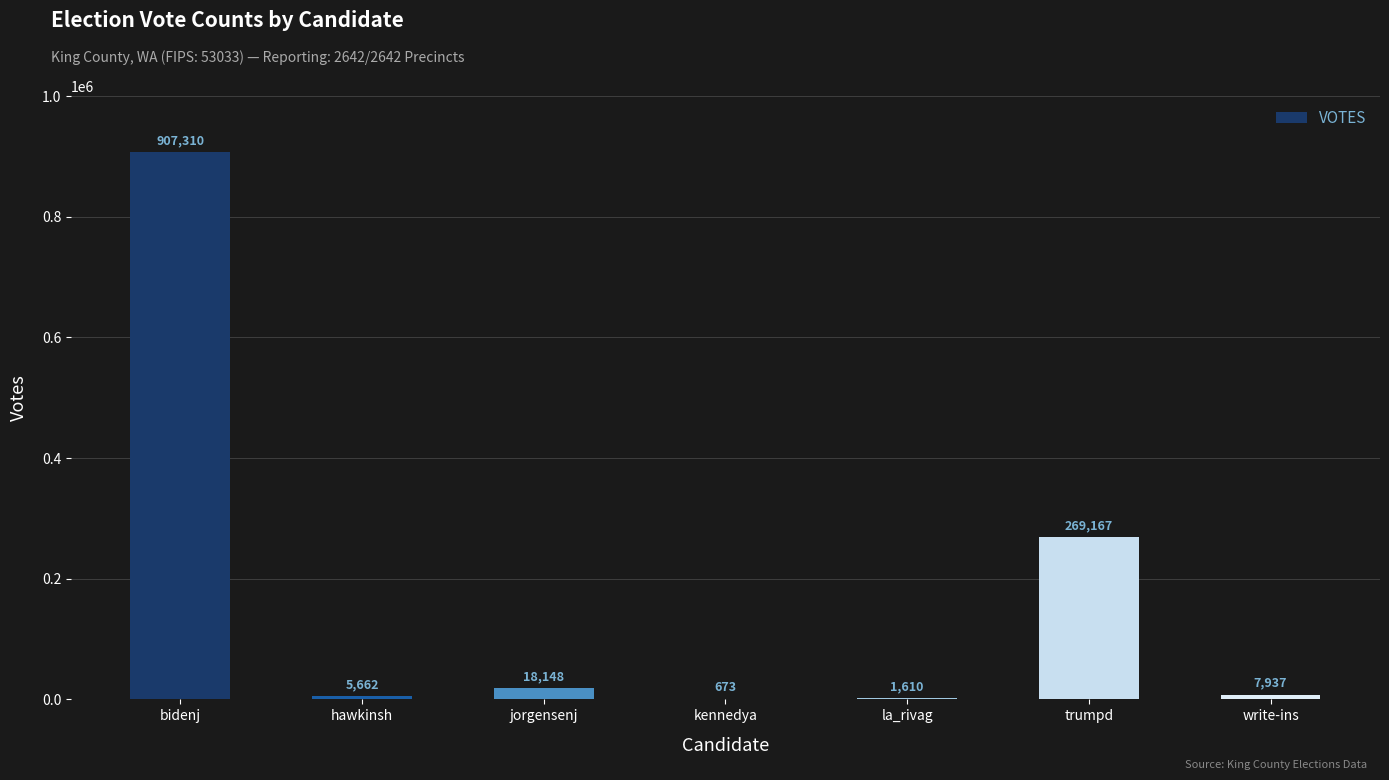

What is the maximum value shown in the chart?

907310